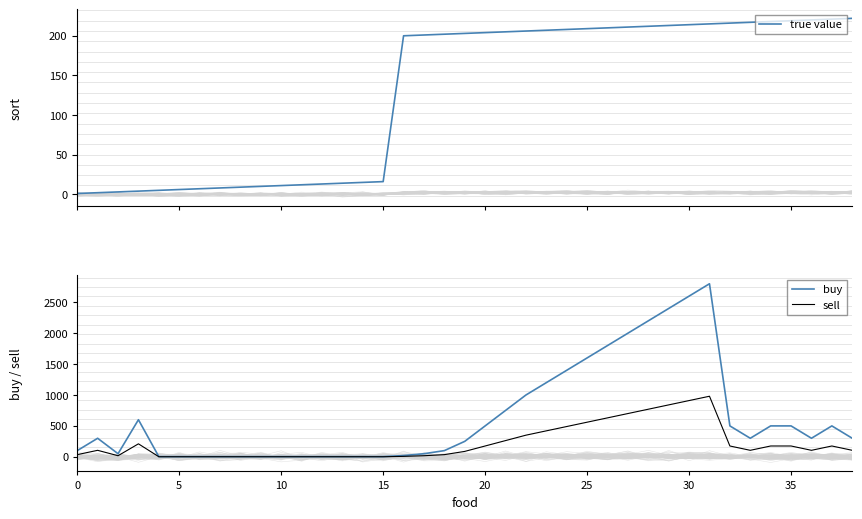

What is the spread (max minus min) of values at 23?

993.0